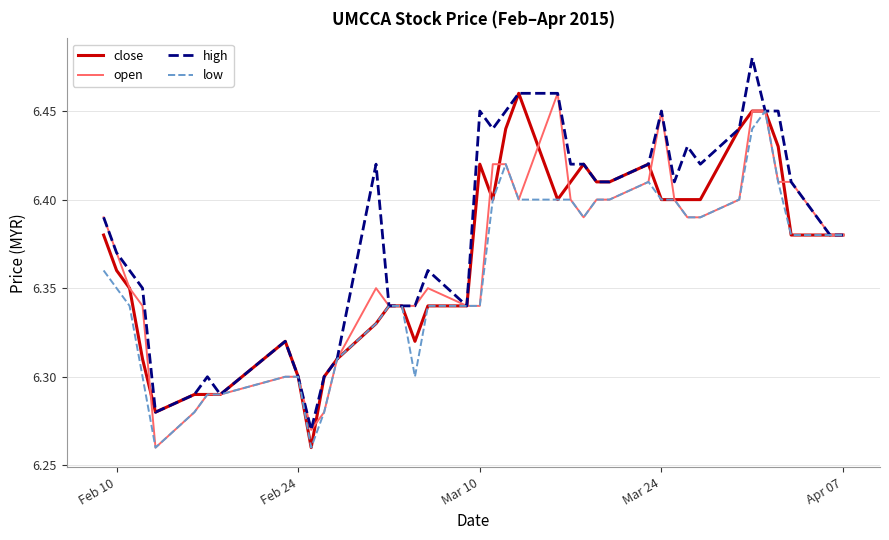

Which series has the largest range (max minus min)?

high